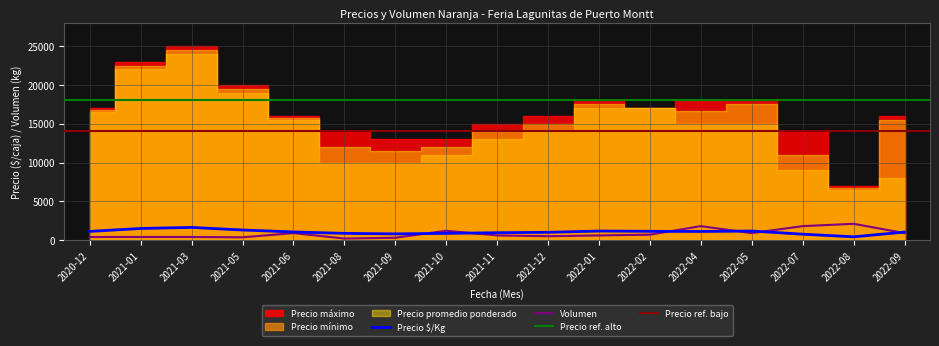

What position from the right is 2022-09?

1